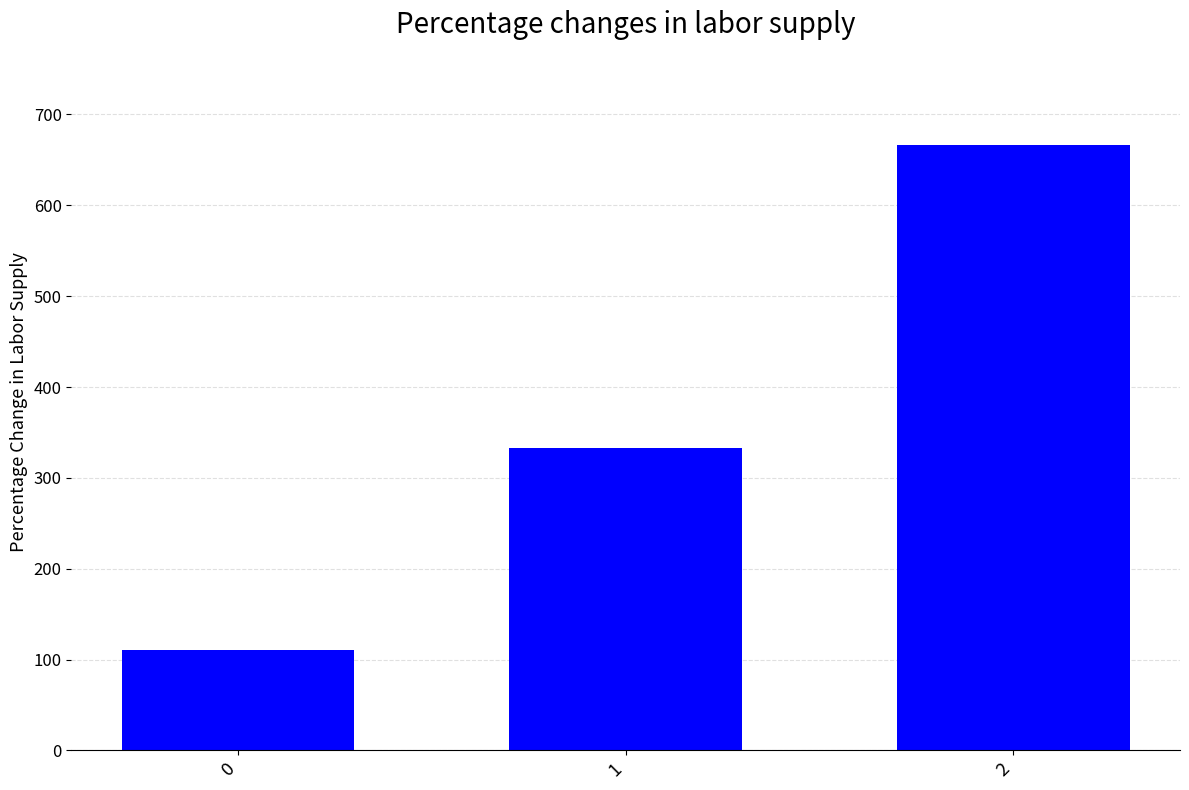

What is the ratio of the value at 2 to the value at 0?

6.0